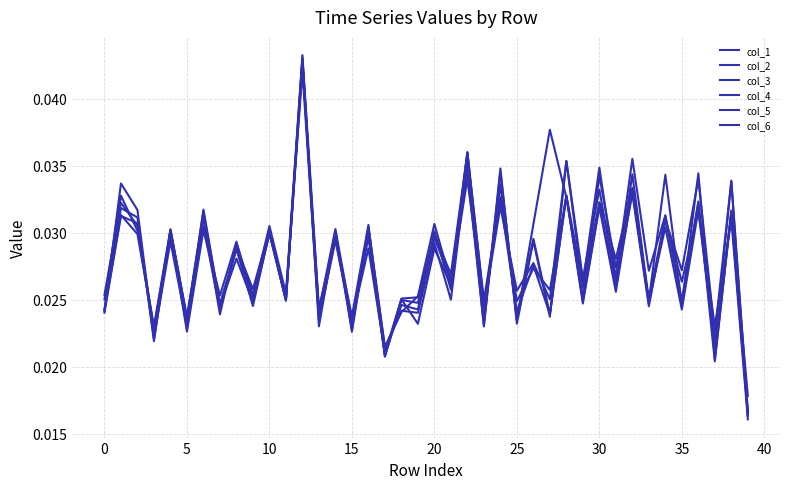

How many categories are shown in the chart?

40